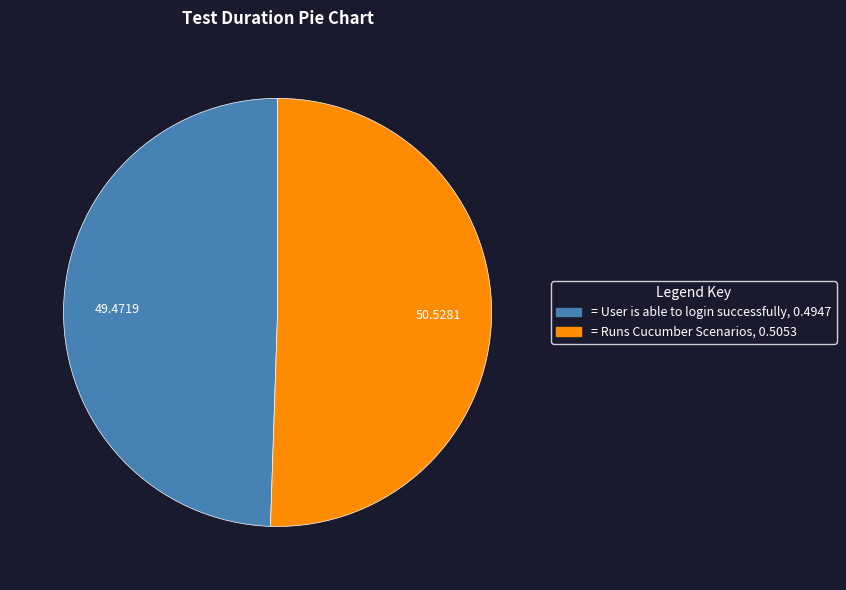

How many segments does this pie chart have?

2